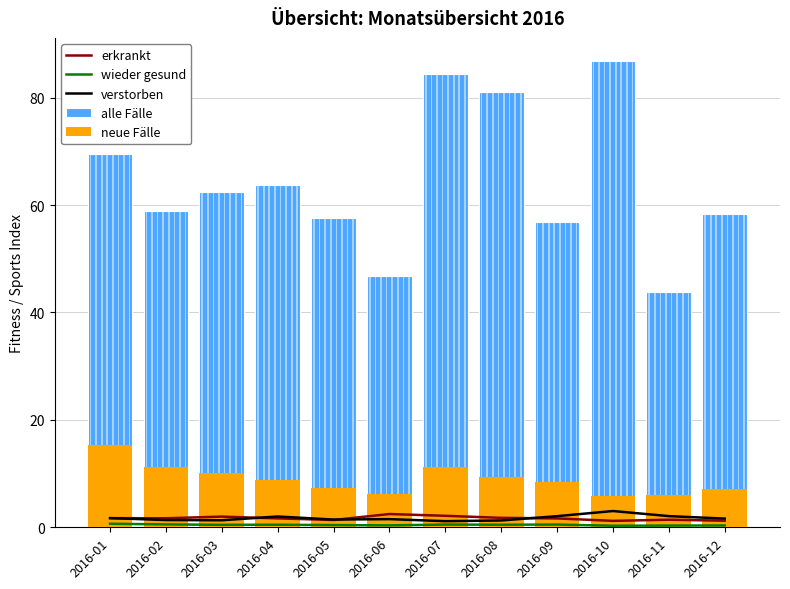

Reading left to right, what are all the values shown in this chart?

erkrankt: 2016-01=1.7	2016-02=1.7	2016-03=2.0	2016-04=1.7	2016-05=1.4	2016-06=2.5	2016-07=2.1	2016-08=1.8	2016-09=1.6	2016-10=1.2	2016-11=1.4	2016-12=1.2
wieder gesund: 2016-01=0.7	2016-02=0.5	2016-03=0.5	2016-04=0.5	2016-05=0.4	2016-06=0.4	2016-07=0.5	2016-08=0.5	2016-09=0.5	2016-10=0.3	2016-11=0.3	2016-12=0.3
verstorben: 2016-01=1.7	2016-02=1.4	2016-03=1.3	2016-04=2.0	2016-05=1.4	2016-06=1.5	2016-07=1.1	2016-08=1.3	2016-09=2.1	2016-10=3.0	2016-11=2.1	2016-12=1.6
alle Fälle: 2016-01=69.5	2016-02=59.0	2016-03=62.4	2016-04=63.8	2016-05=57.7	2016-06=46.7	2016-07=84.4	2016-08=81.0	2016-09=56.9	2016-10=86.8	2016-11=43.9	2016-12=58.4
neue Fälle: 2016-01=15.2	2016-02=11.2	2016-03=10.1	2016-04=8.8	2016-05=7.3	2016-06=6.2	2016-07=11.3	2016-08=9.4	2016-09=8.4	2016-10=5.8	2016-11=6.1	2016-12=7.1